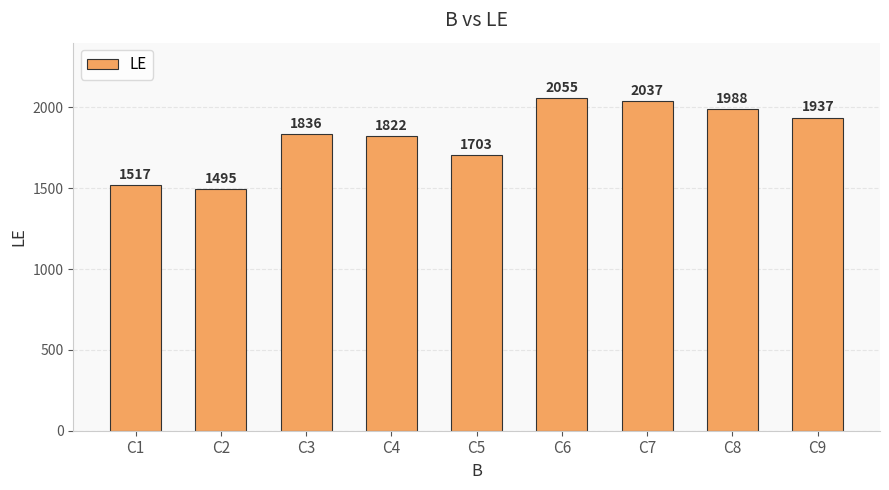

Rank the categories by value from lowest to highest.

C2, C1, C5, C4, C3, C9, C8, C7, C6